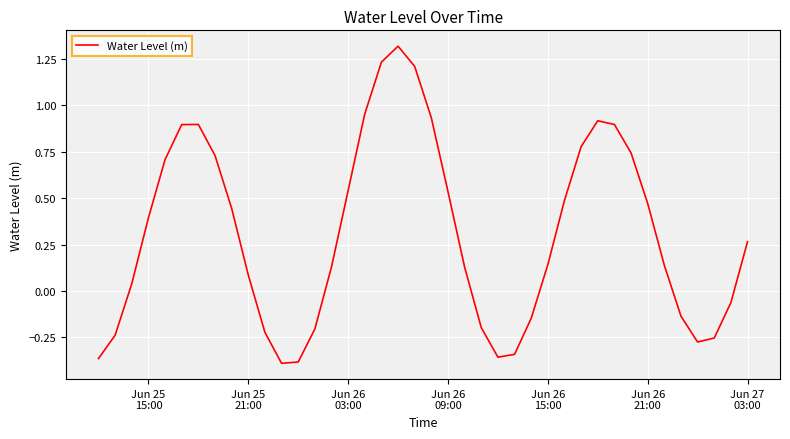

What is the maximum value shown in the chart?

1.3